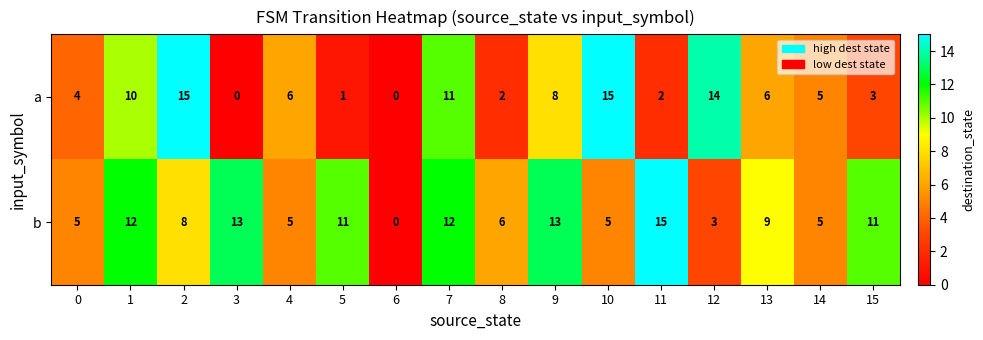

At how many categories does at least one series exceed 1?

15